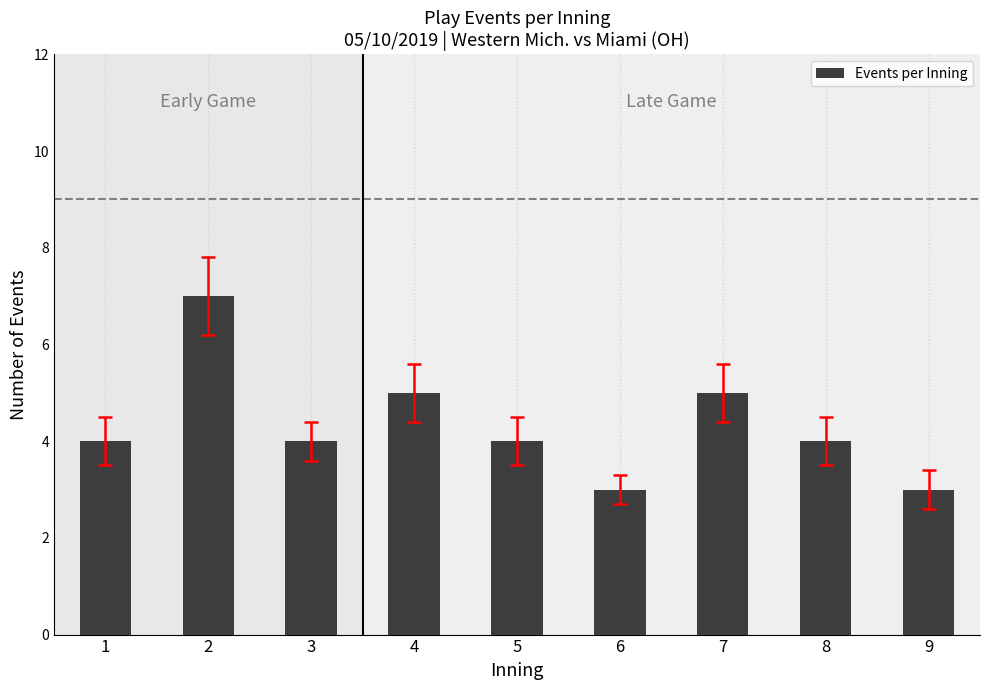

Approximately how many times larger is the value at 8 compared to 9?

1.3